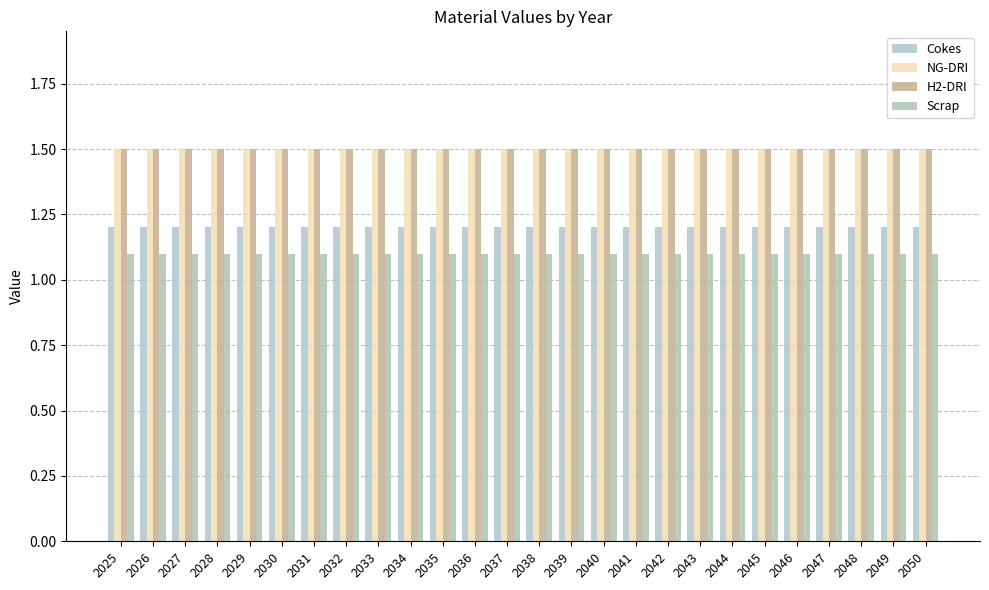

What is the spread (max minus min) of values at 2033?

0.4